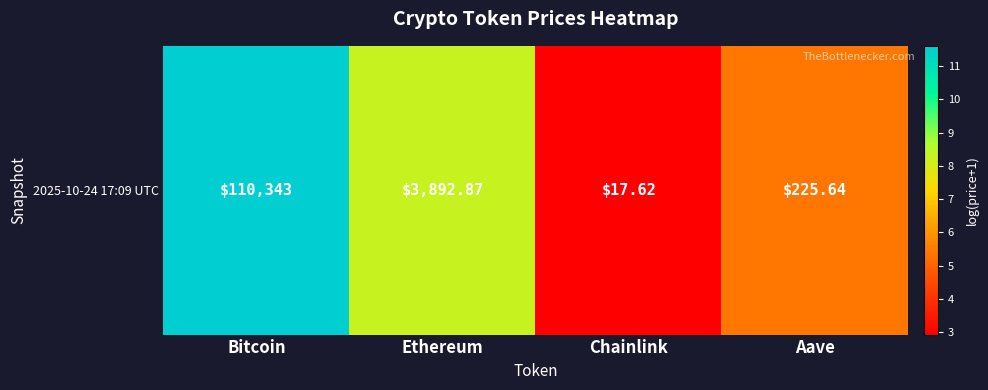

Reading left to right, transcribe all the data shown in this chart.

Bitcoin=11.6	Ethereum=8.3	Chainlink=2.9	Aave=5.4